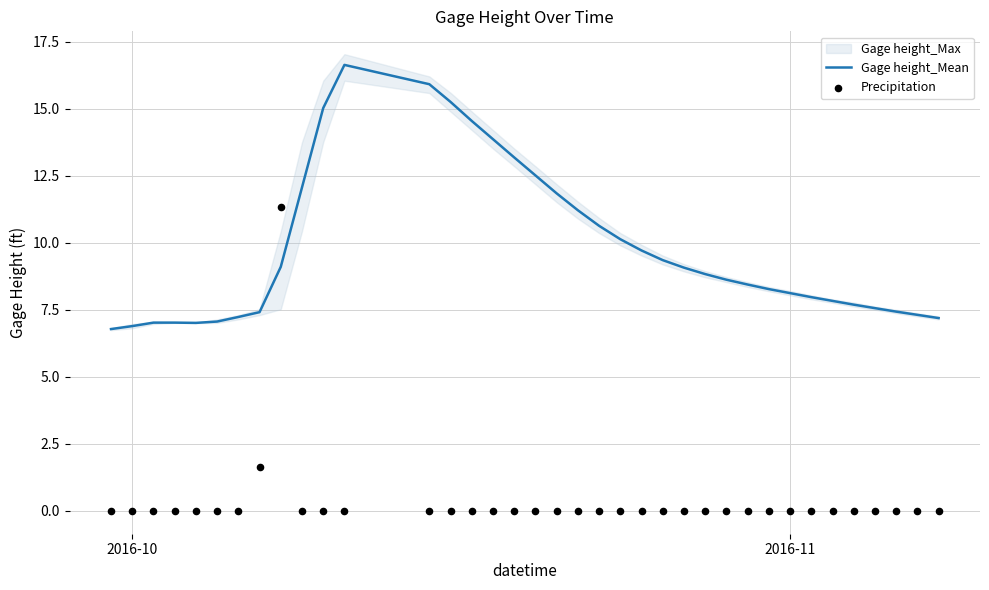

What is the minimum value for Gage height_Mean?

6.8